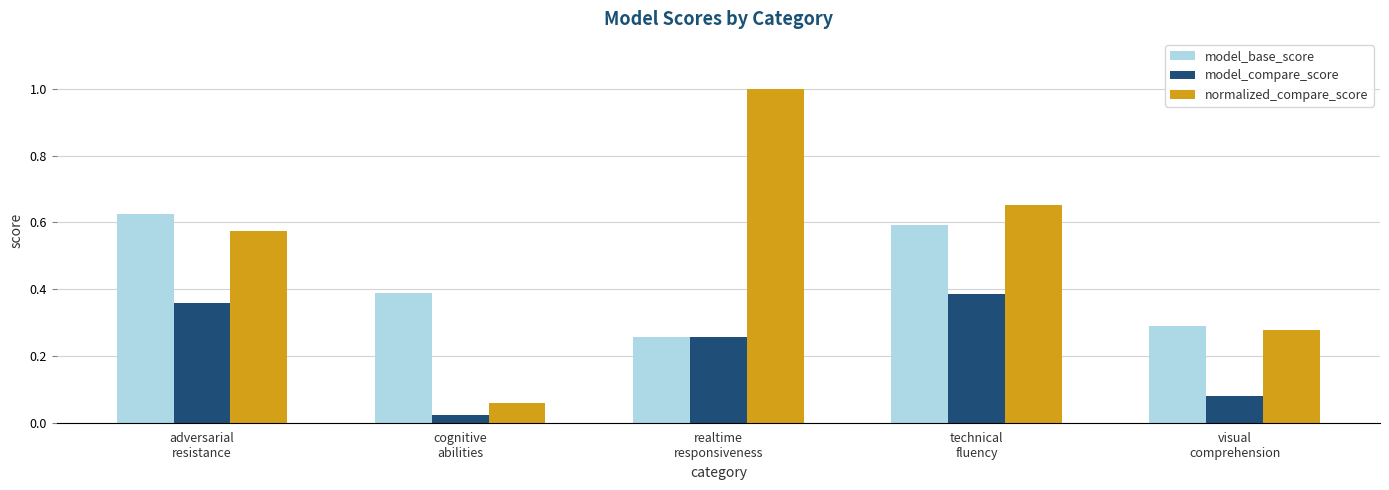

True or false: model_base_score has a value of 0.3 at visual
comprehension.

True